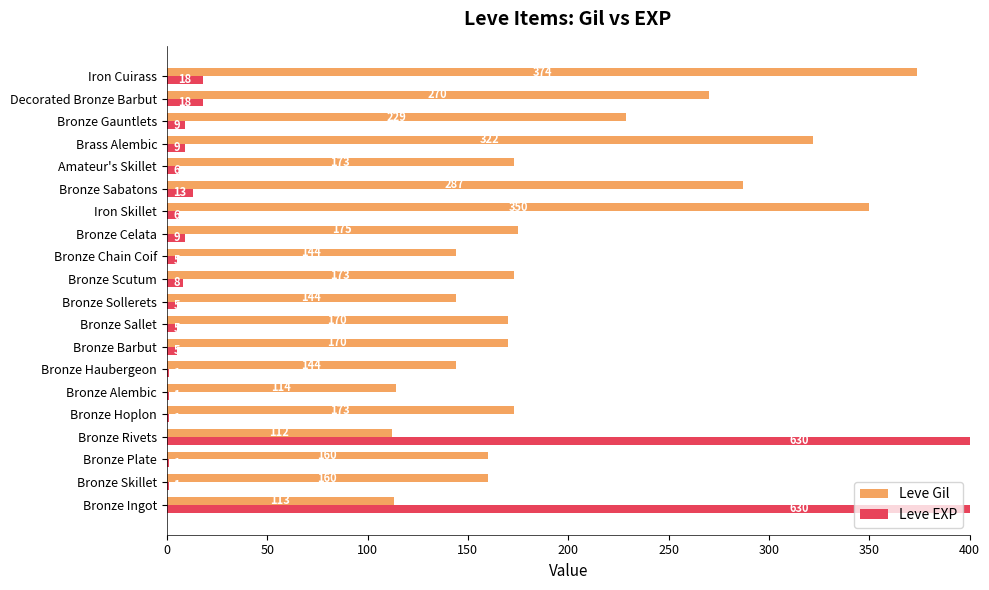

What is the difference between the highest and lowest values at Bronze Gauntlets?

220